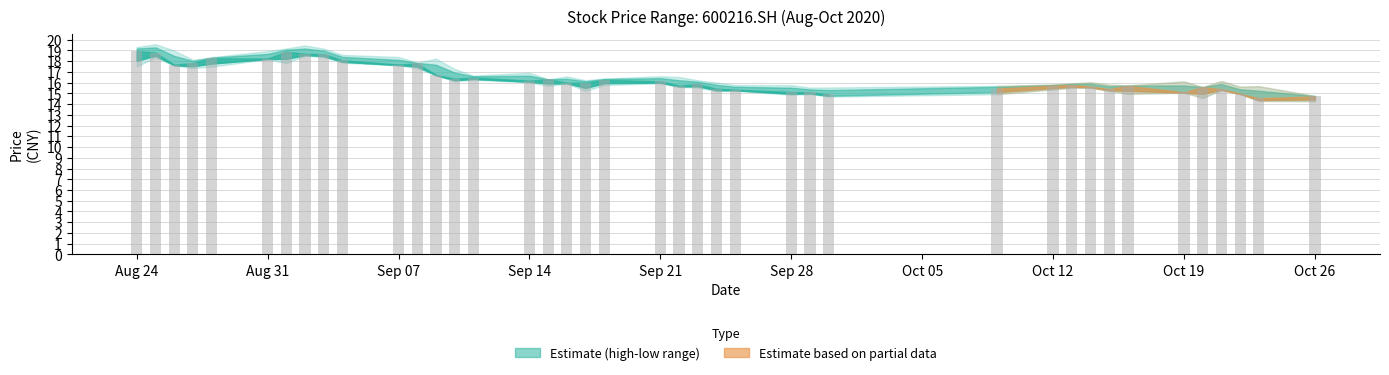

What is the minimum value shown in the chart?

14.6